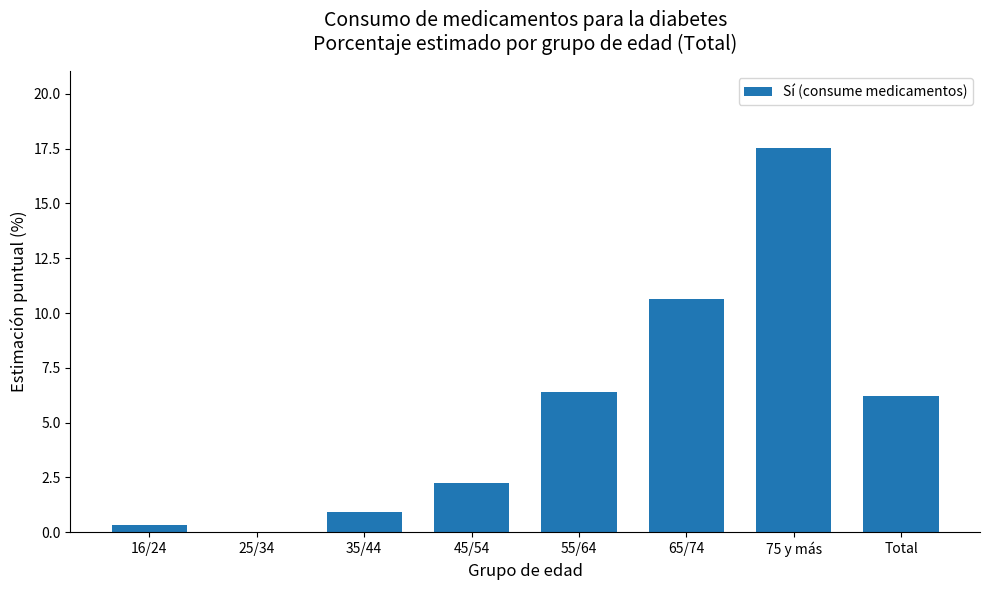

Between 65/74 and 55/64, which is larger?

65/74